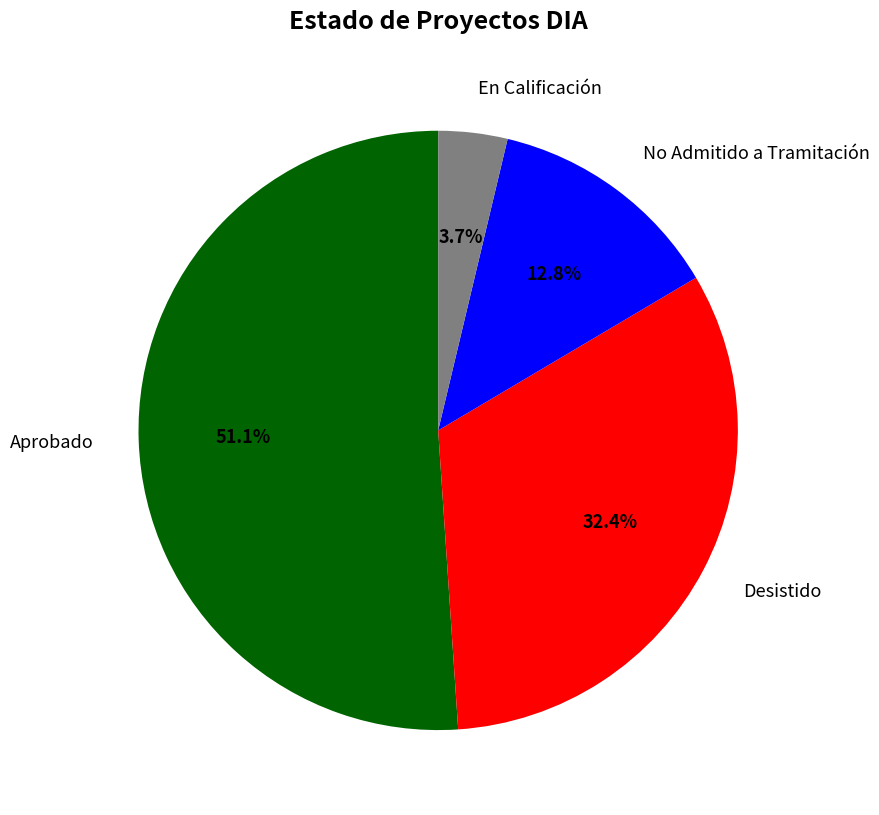

Count the number of slices in the pie.

4